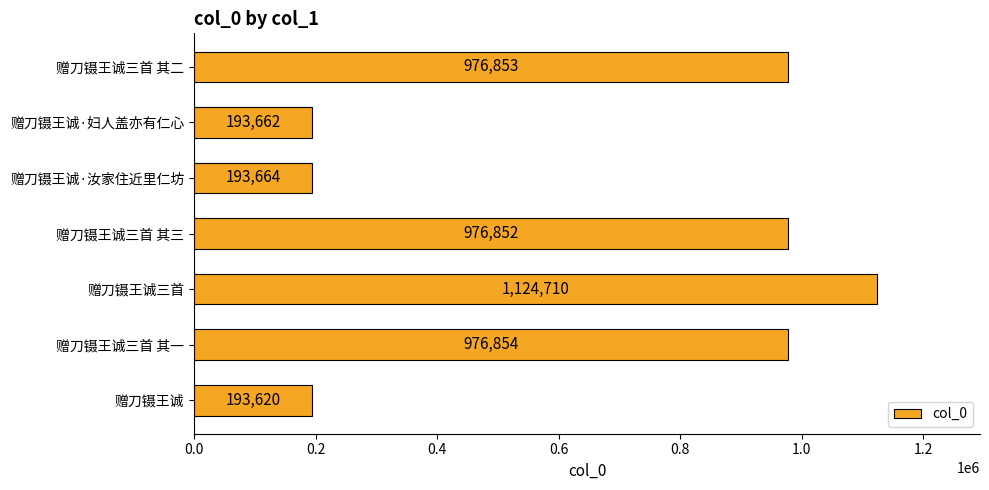

What is the change in value from 赠刀镊王诚·妇人盖亦有仁心 to 赠刀镊王诚三首 其一?

+783192